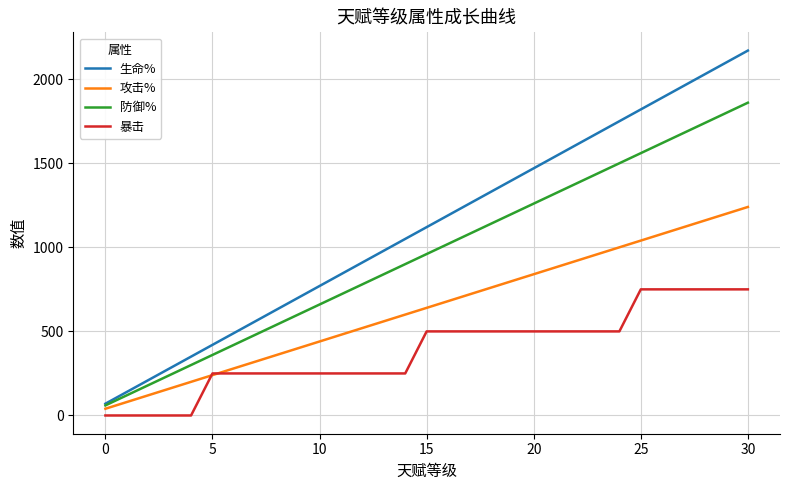

Which series has the largest total across all categories?

生命%